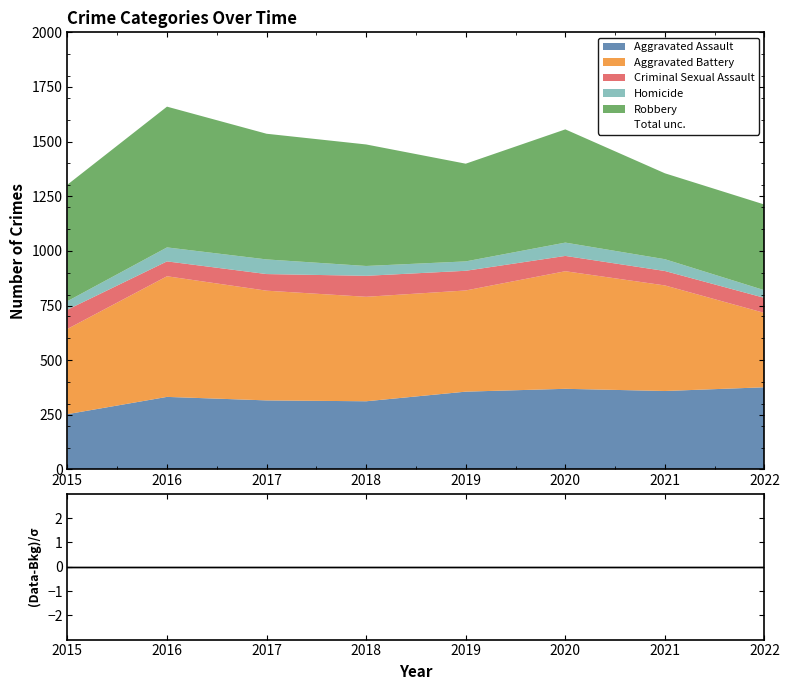

At how many categories does at least one series exceed 473?

6